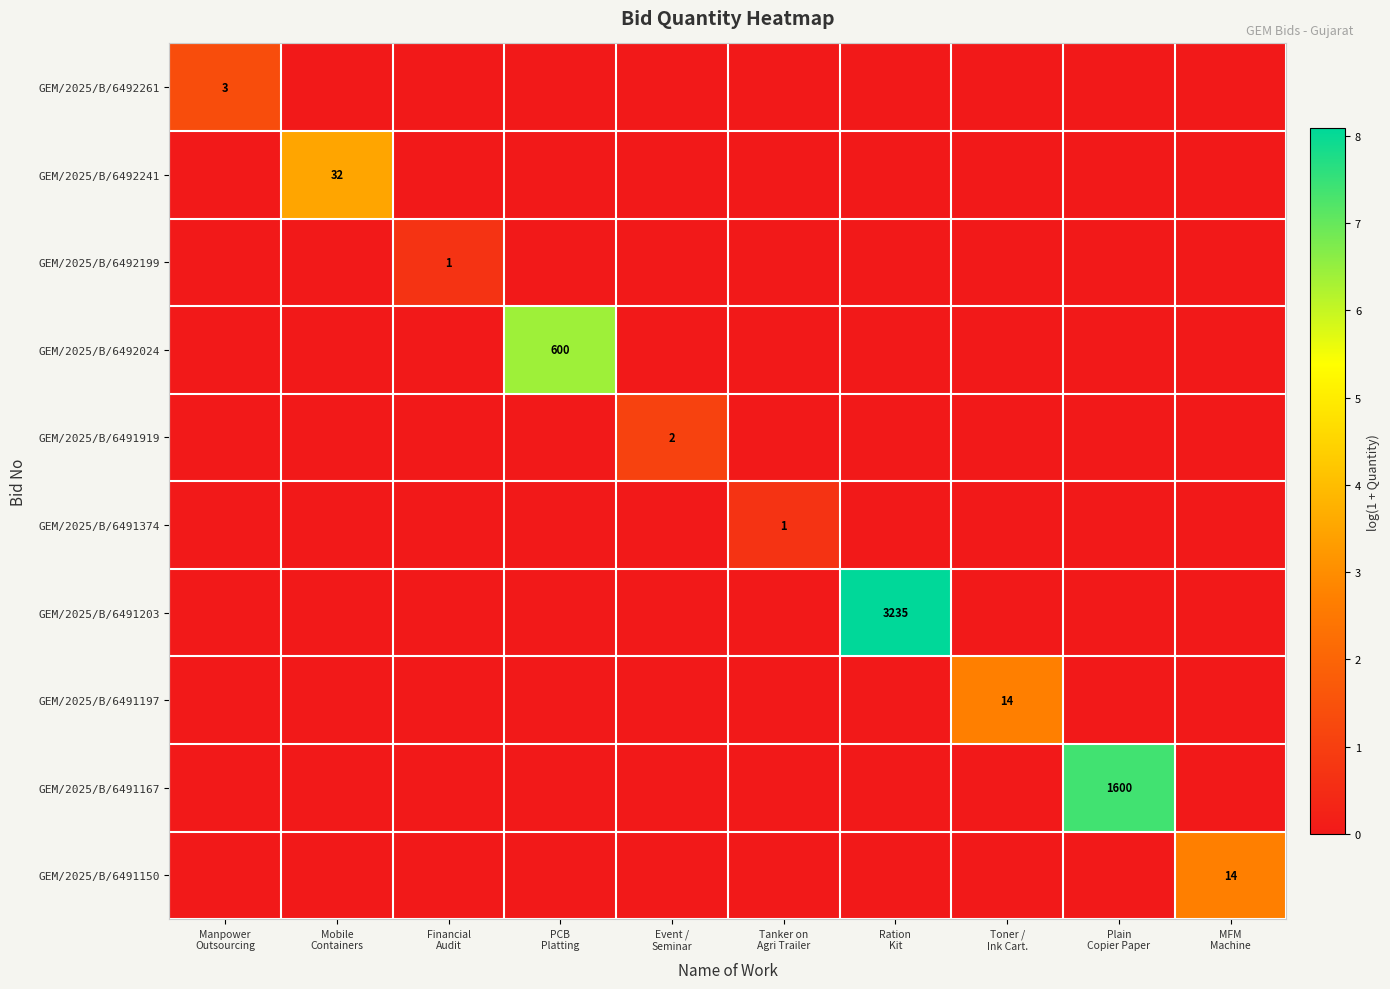

The value of GEM/2025/B/6492199 at MFM Machine is -0.3. True or false?

False